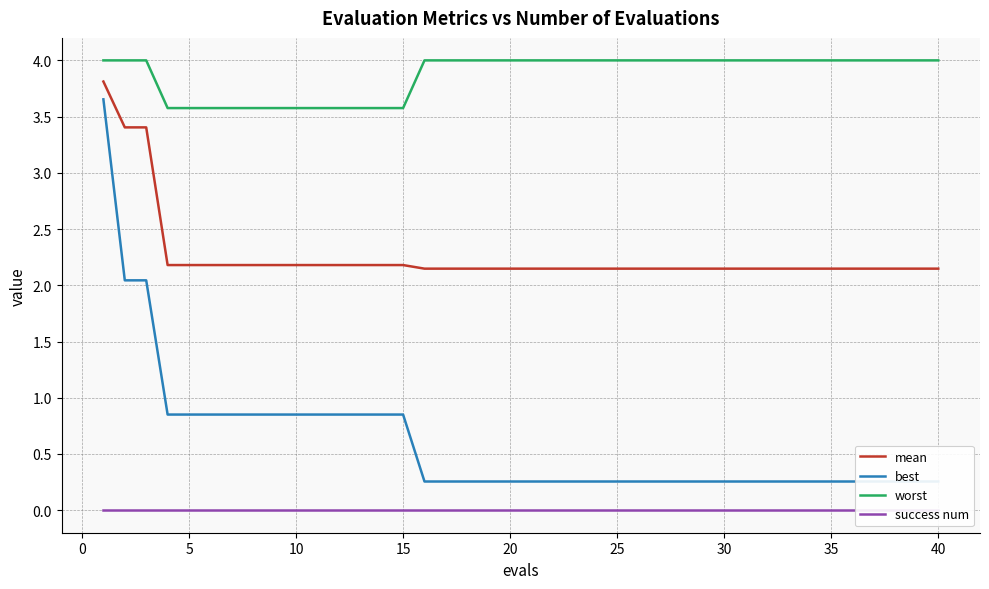

True or false: success num and worst intersect in this chart.

False